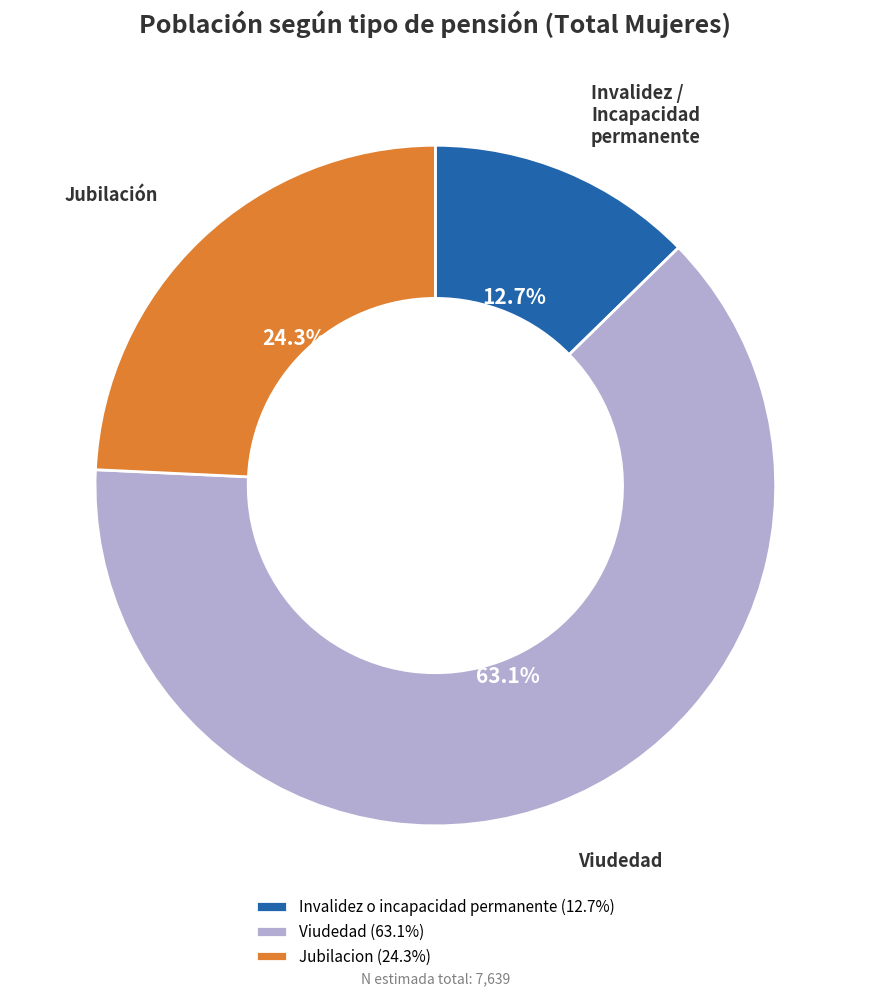

Is the sum of Viudedad and Invalidez o incapacidad permanente greater than half?

Yes